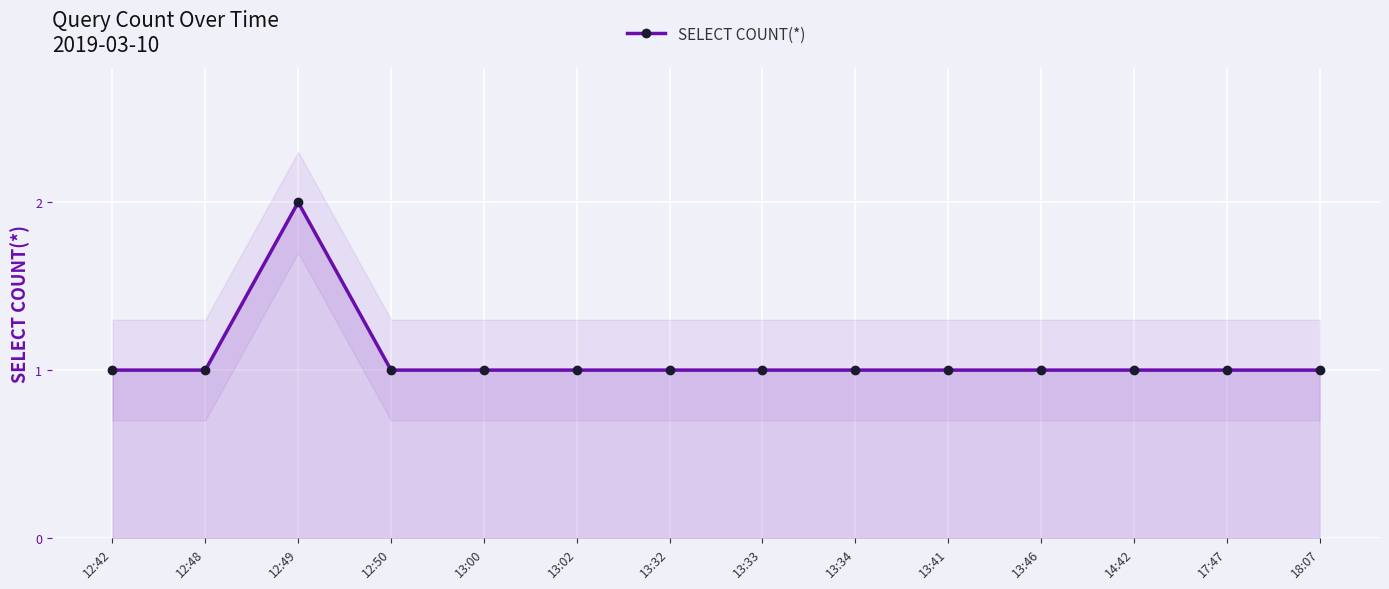

List the labels in order of value, smallest first.

12:42, 12:48, 12:50, 13:00, 13:02, 13:32, 13:33, 13:34, 13:41, 13:46, 14:42, 17:47, 18:07, 12:49